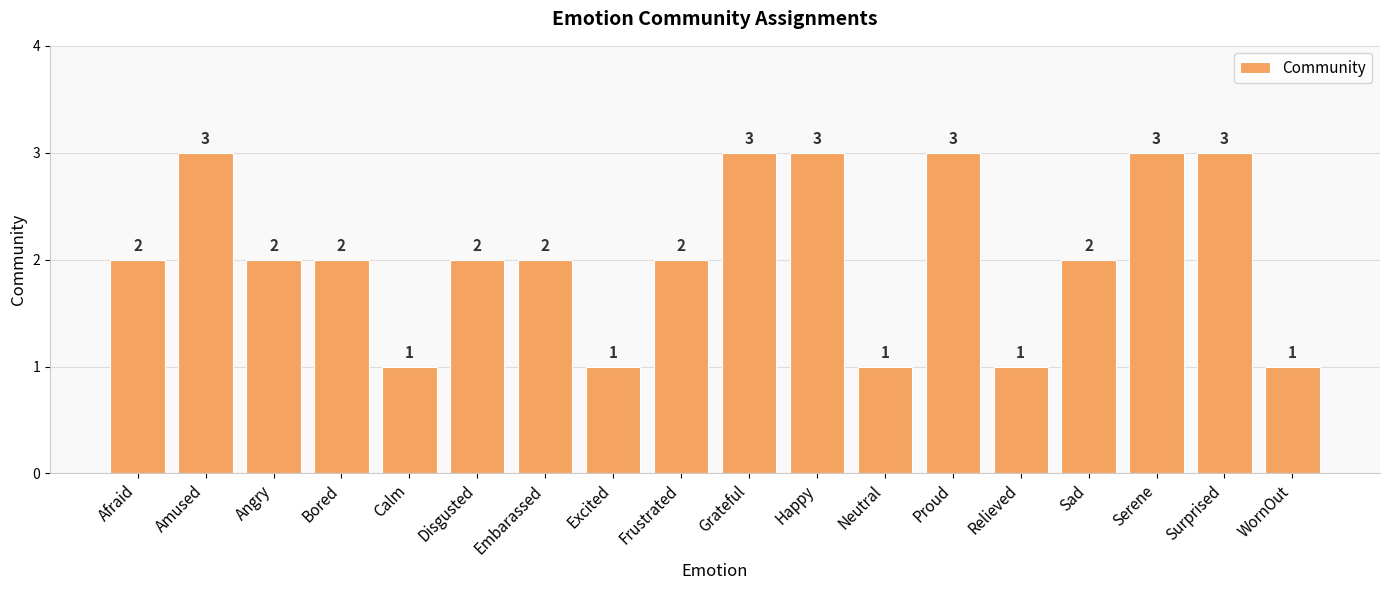

What is the change in value from Calm to Happy?

+2